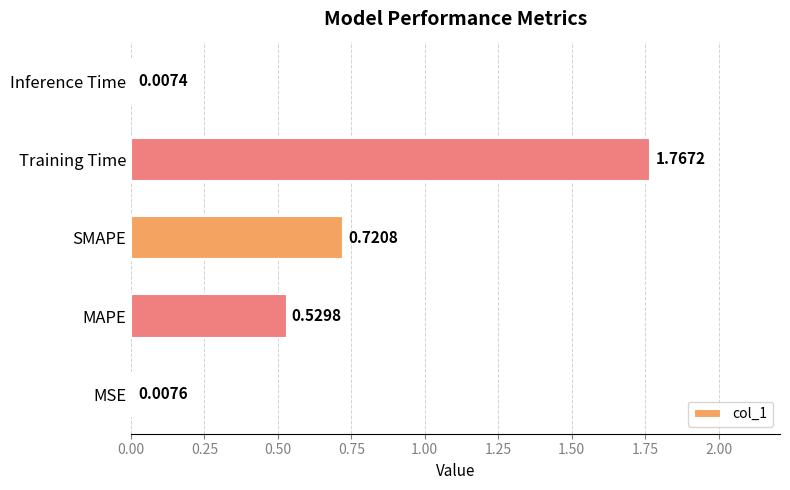

Which category has the lowest value across all series?

Inference Time